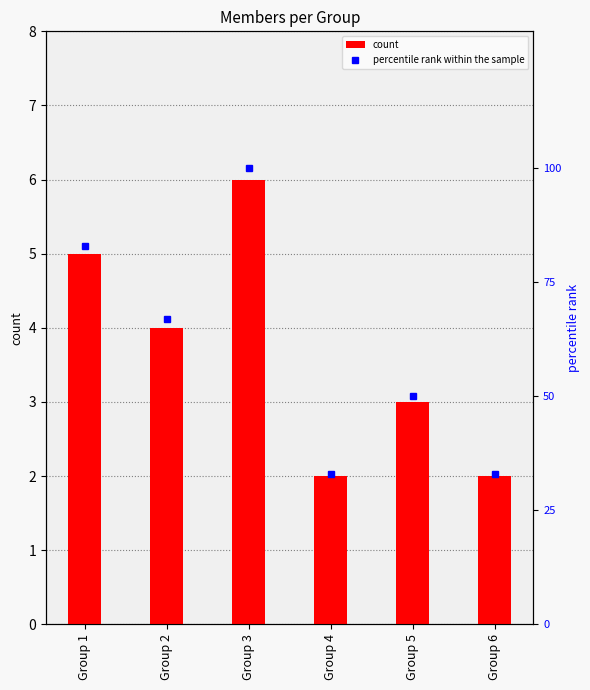

Reading right to left, transcribe all the data shown in this chart.

2	3	2	6	4	5